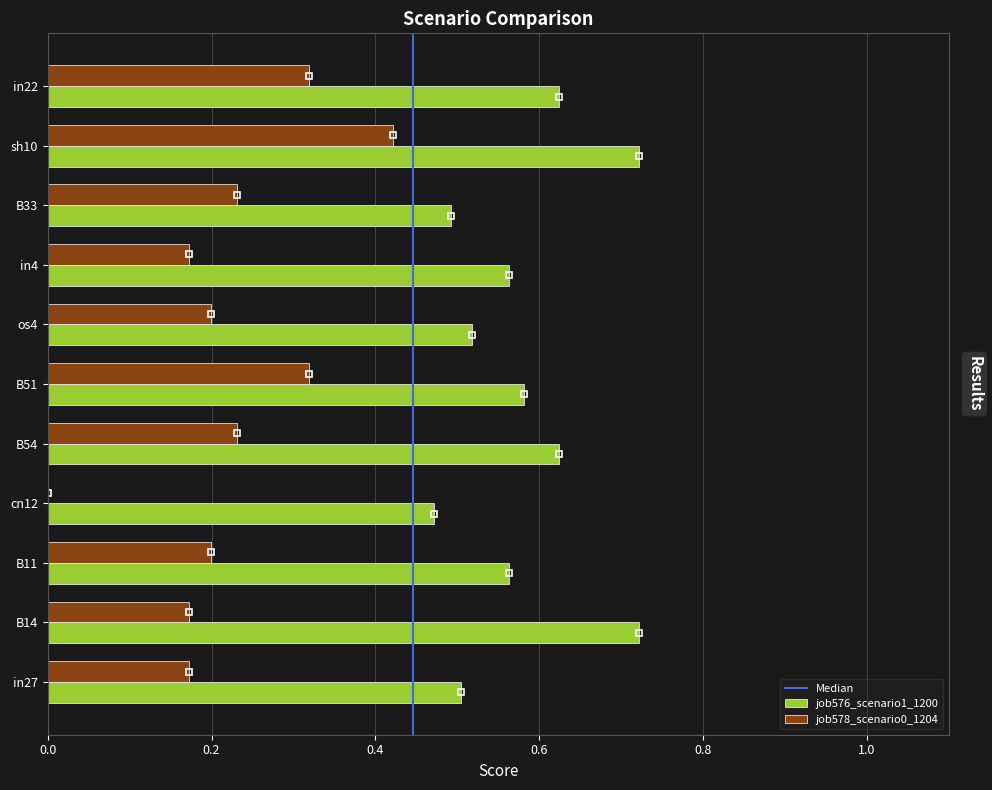

How many distinct data groups are displayed?

2